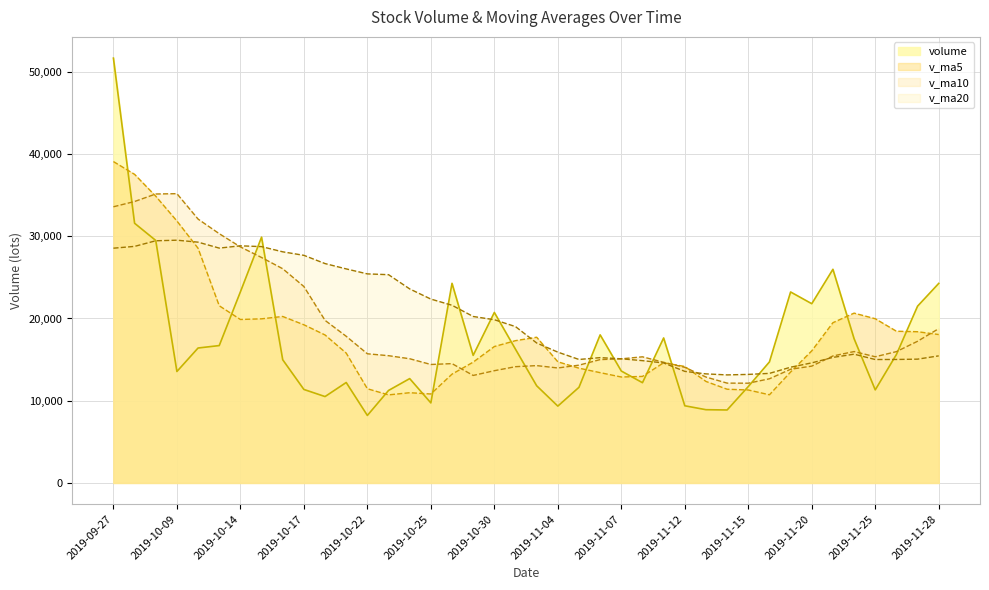

Reading left to right, transcribe all the data shown in this chart.

volume: 2019-09-27=51664.8	2019-09-30=31581.5	2019-10-08=29490.0	2019-10-09=13552.9	2019-10-10=16409.1	2019-10-11=16704.7	2019-10-14=23238.1	2019-10-15=29890.8	2019-10-16=14981.1	2019-10-17=11369.0	2019-10-18=10504.5	2019-10-21=12213.7	2019-10-22=8207.0	2019-10-23=11245.8	2019-10-24=12688.1	2019-10-25=9732.2	2019-10-28=24277.2	2019-10-29=15513.9	2019-10-30=20732.8	2019-10-31=16260.6	2019-11-01=11816.8	2019-11-04=9342.7	2019-11-05=11631.2	2019-11-06=18007.3	2019-11-07=13608.5	2019-11-08=12190.3	2019-11-11=17631.5	2019-11-12=9383.2	2019-11-13=8906.9	2019-11-14=8872.9	2019-11-15=11722.3	2019-11-18=14718.8	2019-11-19=23223.1	2019-11-20=21796.8	2019-11-21=25981.8	2019-11-22=17538.6	2019-11-25=11317.8	2019-11-26=15618.8	2019-11-27=21498.6	2019-11-28=24265.9
v_ma5: 2019-09-27=39084.0	2019-09-30=37531.5	2019-10-08=34870.7	2019-10-09=31856.0	2019-10-10=28539.7	2019-10-11=21547.7	2019-10-14=19879.0	2019-10-15=19959.1	2019-10-16=20244.8	2019-10-17=19236.7	2019-10-18=17996.7	2019-10-21=15791.8	2019-10-22=11455.1	2019-10-23=10708.0	2019-10-24=10971.8	2019-10-25=10817.4	2019-10-28=13230.1	2019-10-29=14691.4	2019-10-30=16588.8	2019-10-31=17303.3	2019-11-01=17720.2	2019-11-04=14733.4	2019-11-05=13956.8	2019-11-06=13411.7	2019-11-07=12881.3	2019-11-08=12956.0	2019-11-11=14613.8	2019-11-12=14164.2	2019-11-13=12344.1	2019-11-14=11397.0	2019-11-15=11303.4	2019-11-18=10720.8	2019-11-19=13488.8	2019-11-20=16066.8	2019-11-21=19488.6	2019-11-22=20651.8	2019-11-25=19971.6	2019-11-26=18450.8	2019-11-27=18391.1	2019-11-28=18047.9
v_ma10: 2019-09-27=33584.3	2019-09-30=34227.6	2019-10-08=35140.1	2019-10-09=35181.2	2019-10-10=32089.6	2019-10-11=30315.8	2019-10-14=28705.2	2019-10-15=27414.9	2019-10-16=26050.4	2019-10-17=23888.2	2019-10-18=19772.2	2019-10-21=17835.4	2019-10-22=15707.1	2019-10-23=15476.4	2019-10-24=15104.3	2019-10-25=14407.0	2019-10-28=14510.9	2019-10-29=13073.2	2019-10-30=13648.4	2019-10-31=14137.6	2019-11-01=14268.8	2019-11-04=13981.7	2019-11-05=14324.1	2019-11-06=15000.3	2019-11-07=15092.3	2019-11-08=15338.1	2019-11-11=14673.6	2019-11-12=14060.5	2019-11-13=12877.9	2019-11-14=12139.1	2019-11-15=12129.7	2019-11-18=12667.3	2019-11-19=13826.5	2019-11-20=14205.4	2019-11-21=15442.8	2019-11-22=15977.6	2019-11-25=15346.2	2019-11-26=15969.8	2019-11-27=17229.0	2019-11-28=18768.2
v_ma20: 2019-09-27=28549.2	2019-09-30=28769.1	2019-10-08=29451.5	2019-10-09=29521.2	2019-10-10=29283.1	2019-10-11=28559.9	2019-10-14=28838.0	2019-10-15=28741.3	2019-10-16=28108.3	2019-10-17=27681.0	2019-10-18=26678.2	2019-10-21=26031.5	2019-10-22=25423.6	2019-10-23=25328.8	2019-10-24=23596.9	2019-10-25=22361.4	2019-10-28=21608.1	2019-10-29=20244.1	2019-10-30=19849.4	2019-10-31=19012.9	2019-11-01=17020.5	2019-11-04=15908.5	2019-11-05=15015.6	2019-11-06=15238.3	2019-11-07=15098.3	2019-11-08=14872.6	2019-11-11=14592.2	2019-11-12=13566.9	2019-11-13=13263.2	2019-11-14=13138.4	2019-11-15=13199.2	2019-11-18=13324.5	2019-11-19=14075.3	2019-11-20=14602.9	2019-11-21=15267.5	2019-11-22=15657.9	2019-11-25=15009.9	2019-11-26=15015.1	2019-11-27=15053.4	2019-11-28=15453.7